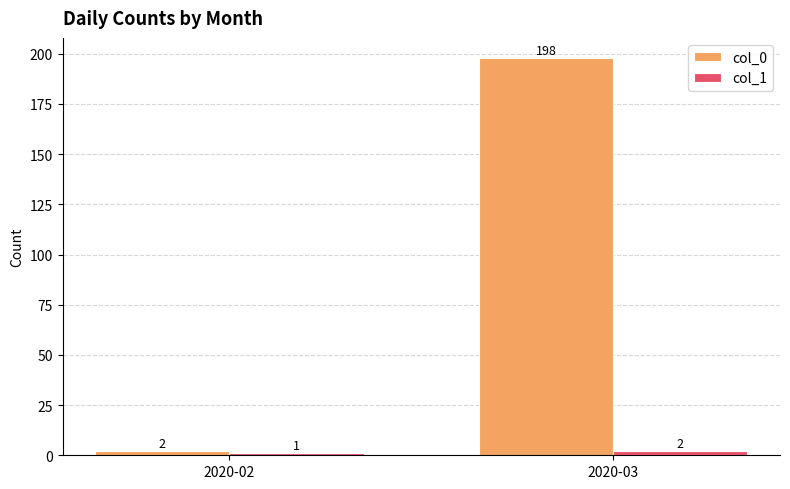

What is the total value across all series at 2020-02?

3